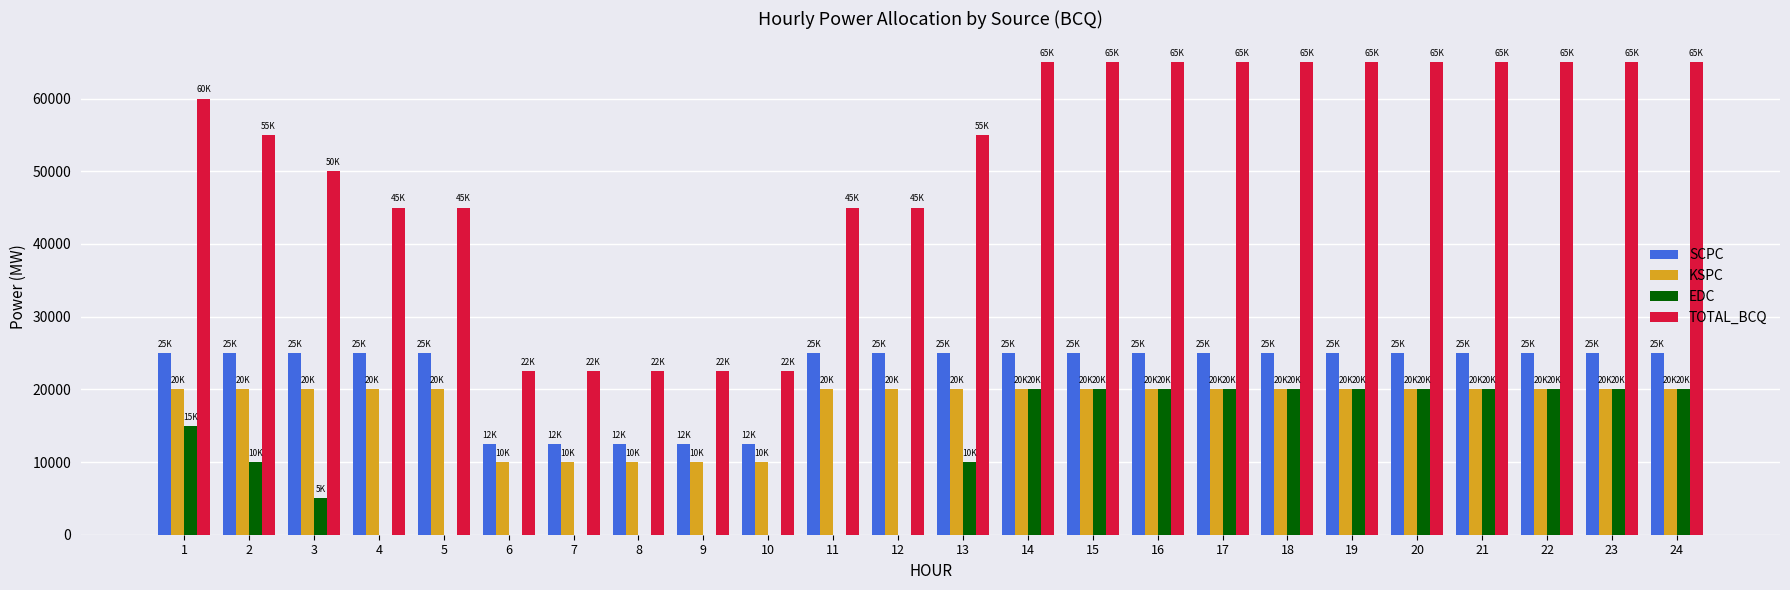

What is the total value across all series at 8?

45000